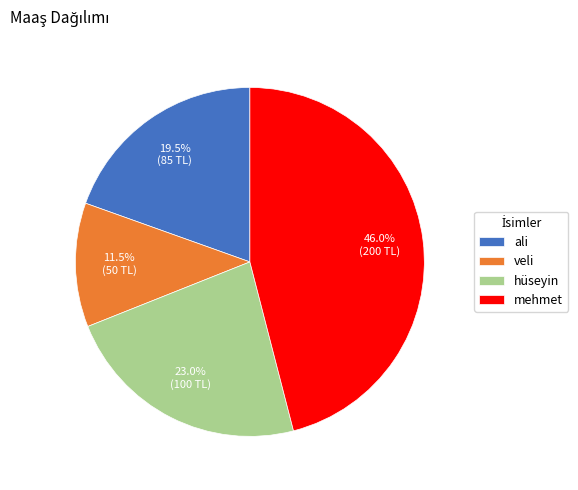

Is mehmet the majority of the pie?

No